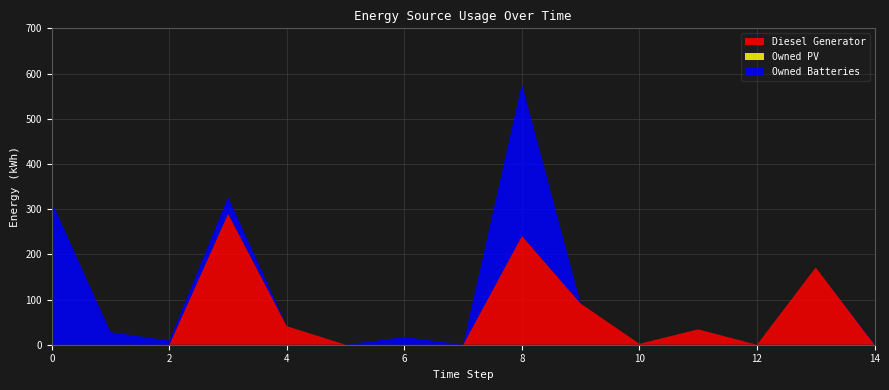

Reading left to right, transcribe all the data shown in this chart.

Diesel Generator: 0	0	0	290	41	0	0	0	241	91	2	34	0	171	0
Owned PV: 0	0	0	0	0	0	0	0	0	0	0	0	0	0	0
Owned Batteries: 316	28	9	37	0	0	17	0	336	0	0	0	0	0	1